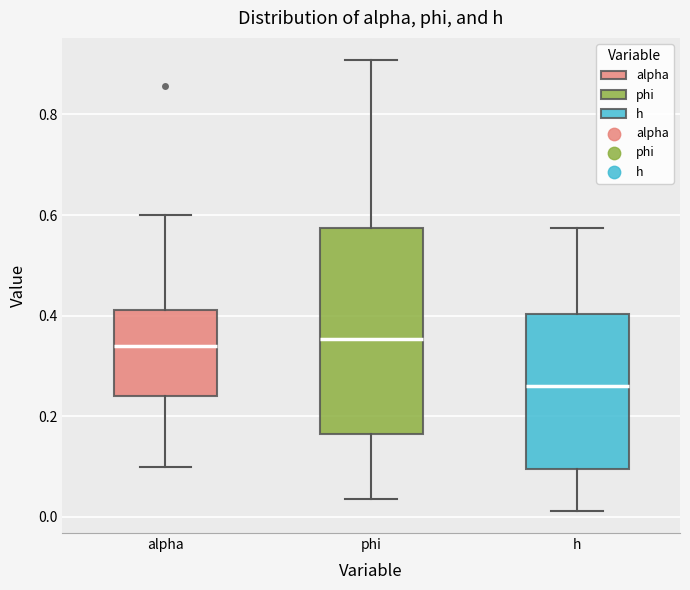

Comparing the boxes themselves (not the whiskers), which one is the tallest?

phi